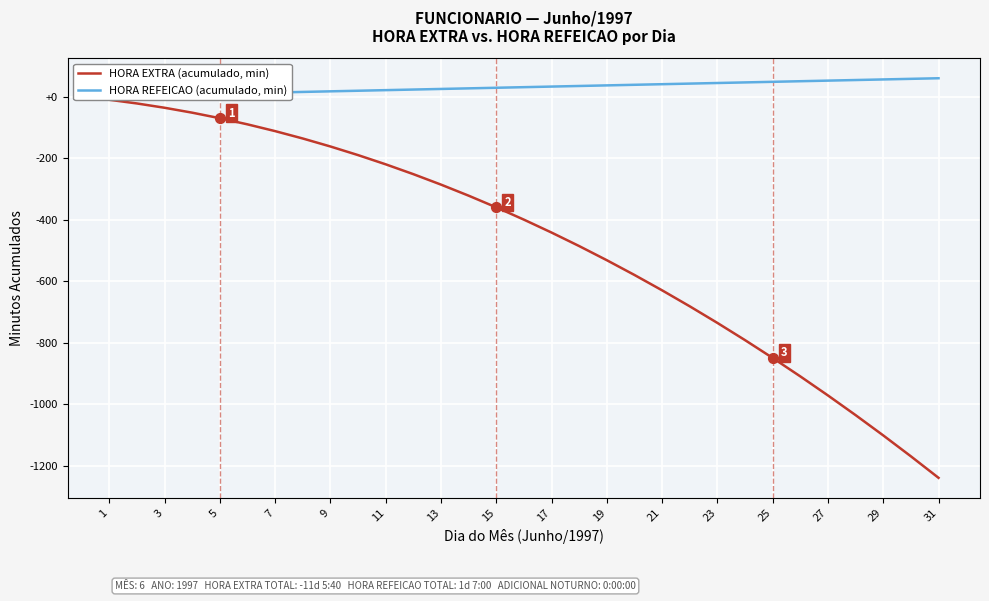

Which series has the widest spread of Y values?

HORA EXTRA (acumulado, min)